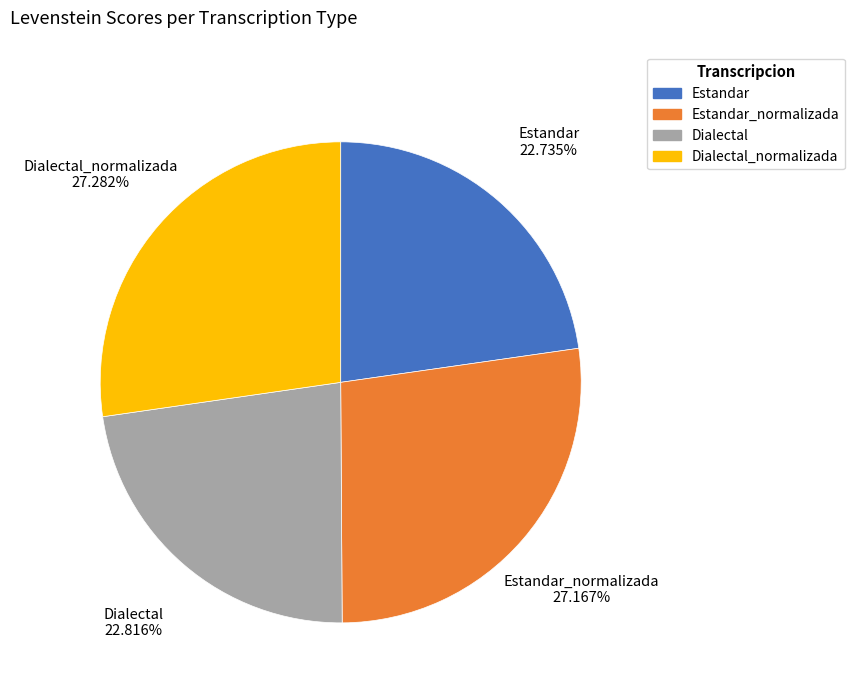

How many segments does this pie chart have?

4